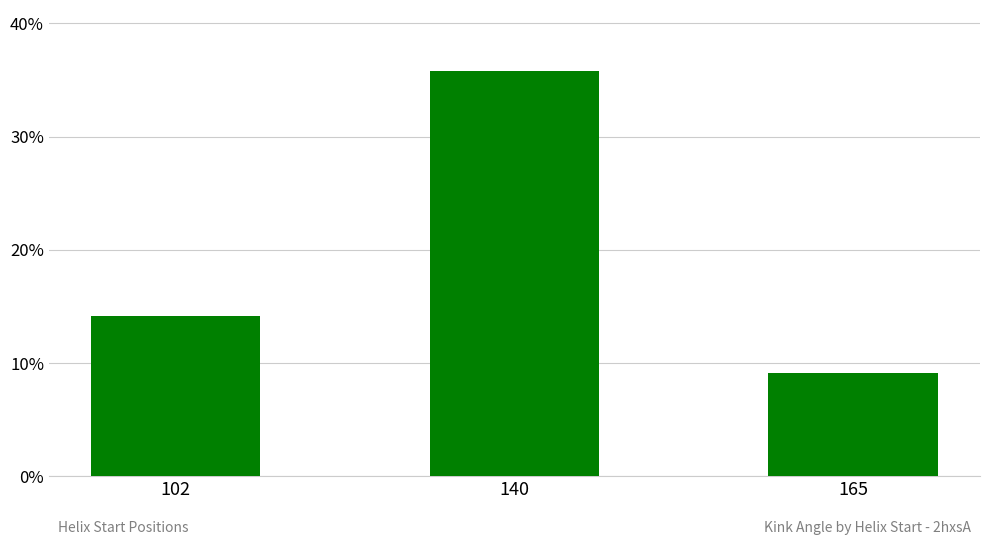

List the labels in order of value, smallest first.

165, 102, 140